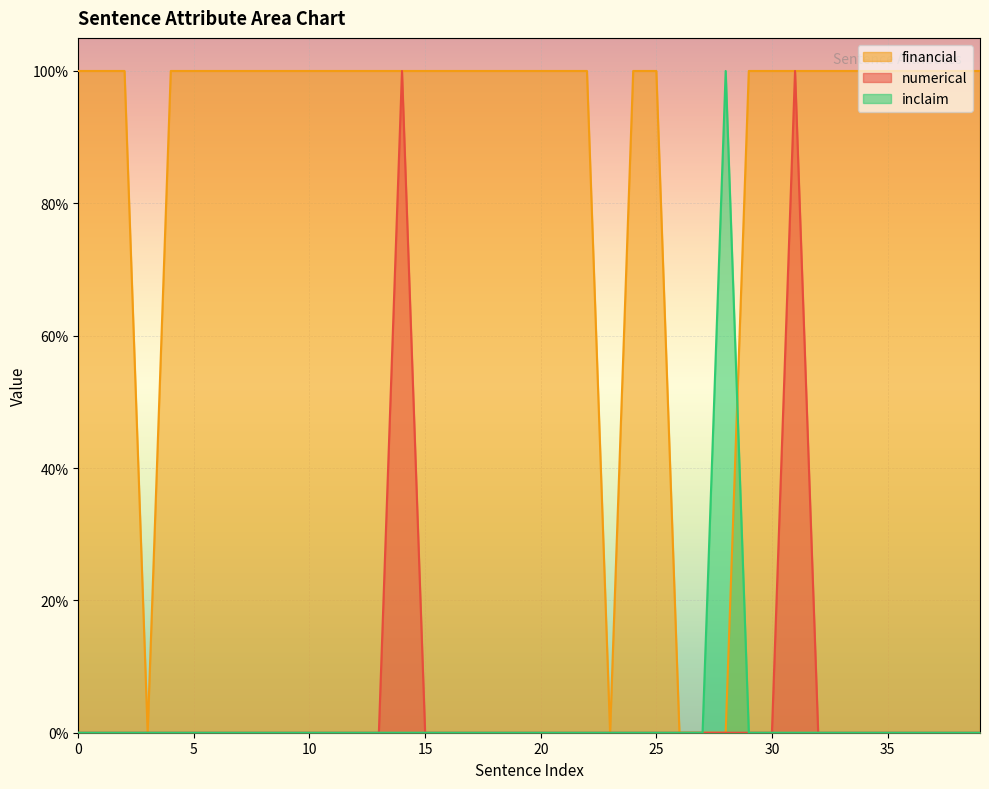

How many positive values does the numerical series have?

2